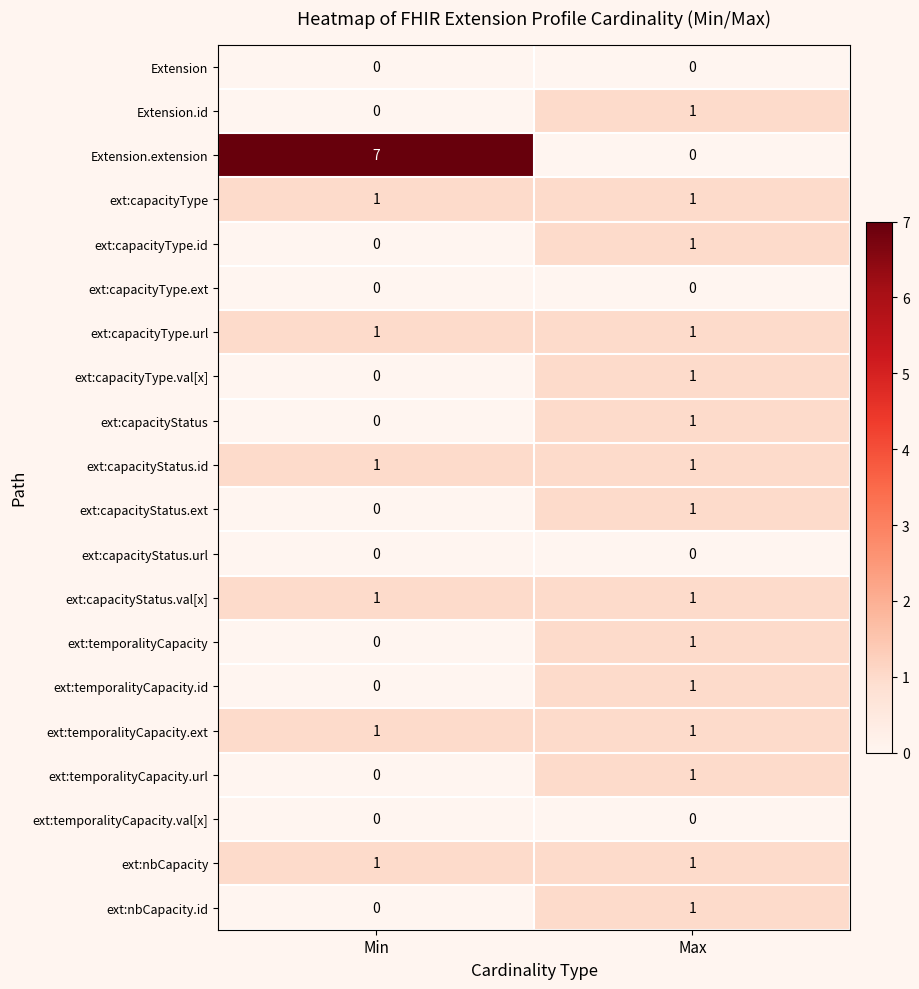

At which label is Extension.extension closest to 3?

Max